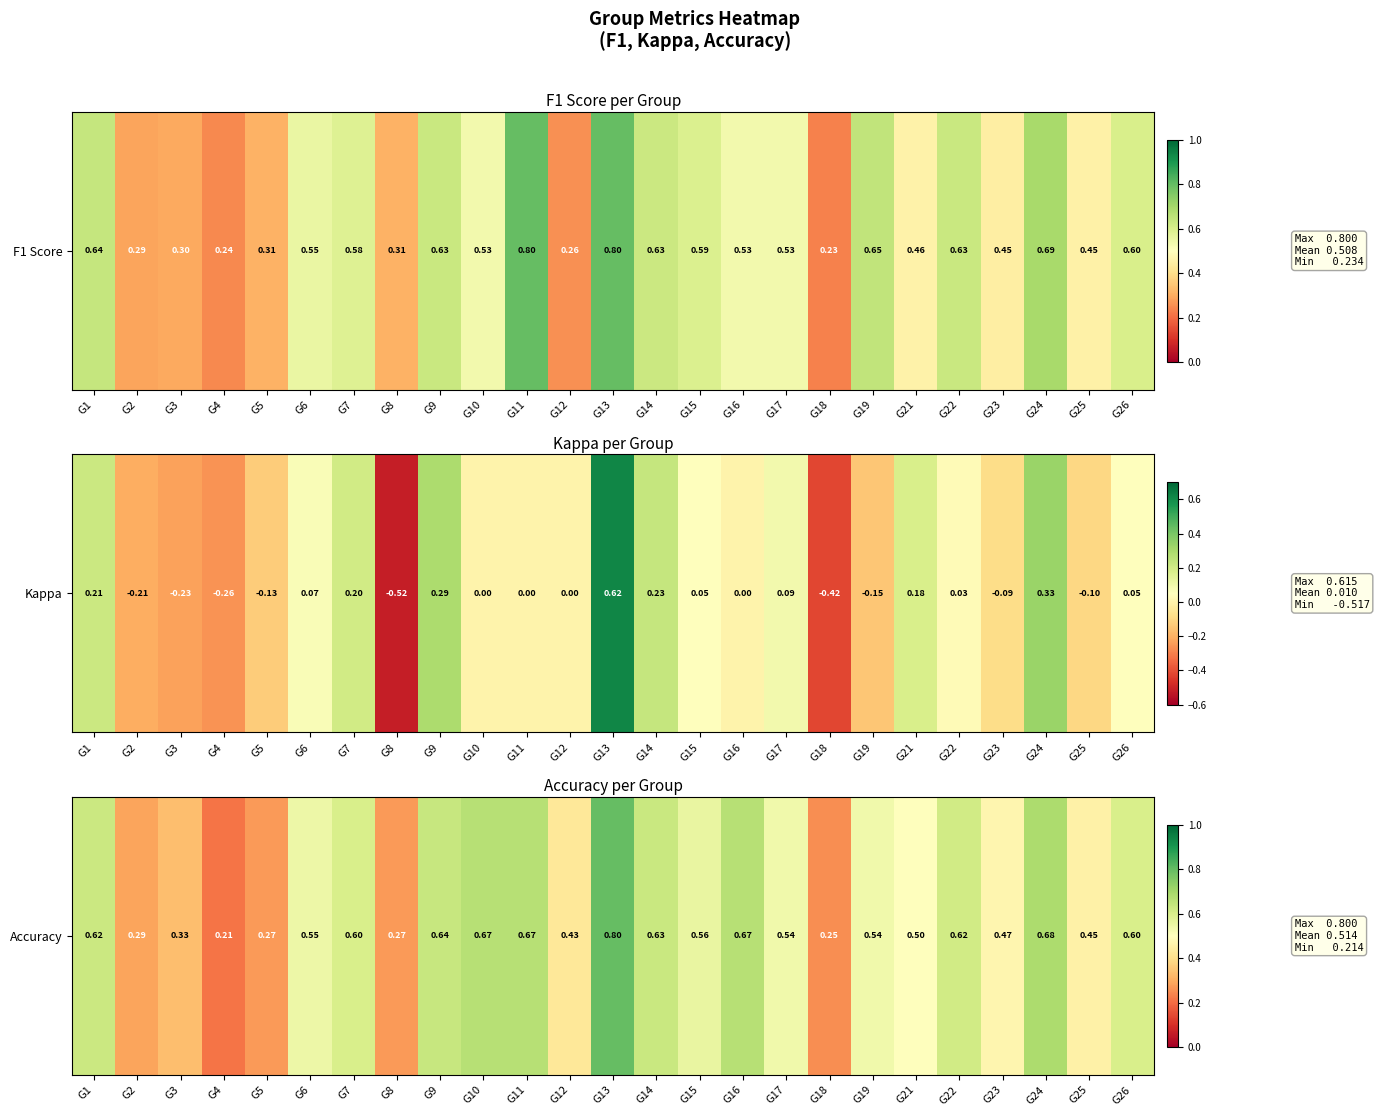

The chart shows a value of 1.2 at G10. True or false?

False